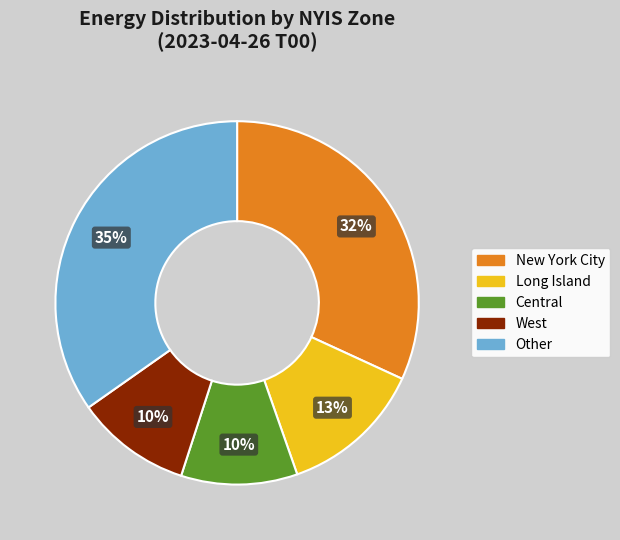

To the nearest percent, what is the average slice percentage?

20%